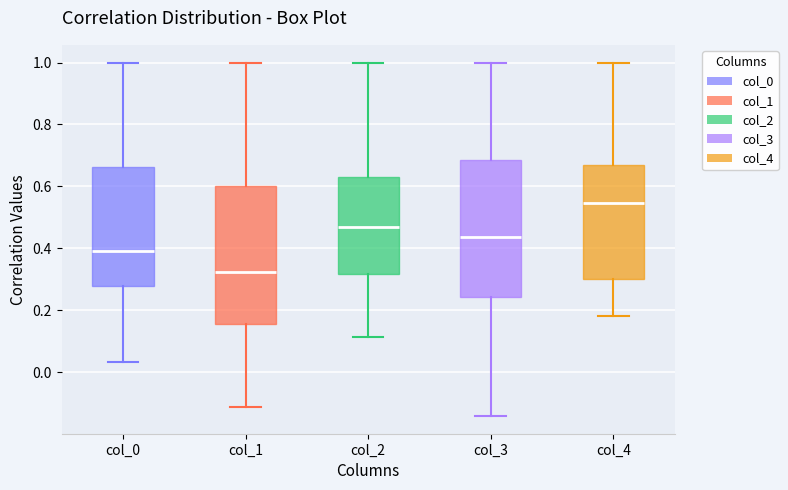

Where is the upper edge of the box for col_1 on the y-axis? The values are not printed on the chart, so give them approximately, as read against the axis.

0.60